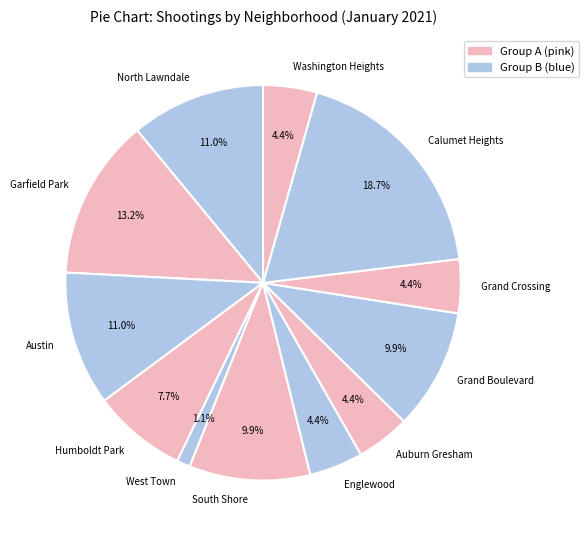

Is the sum of West Town and Washington Heights greater than half?

No